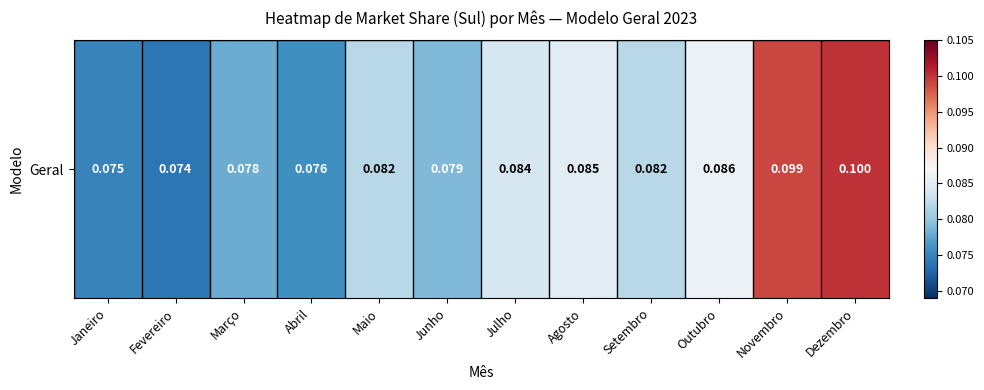

Reading left to right, what are all the values shown in this chart?

0.1	0.1	0.1	0.1	0.1	0.1	0.1	0.1	0.1	0.1	0.1	0.1